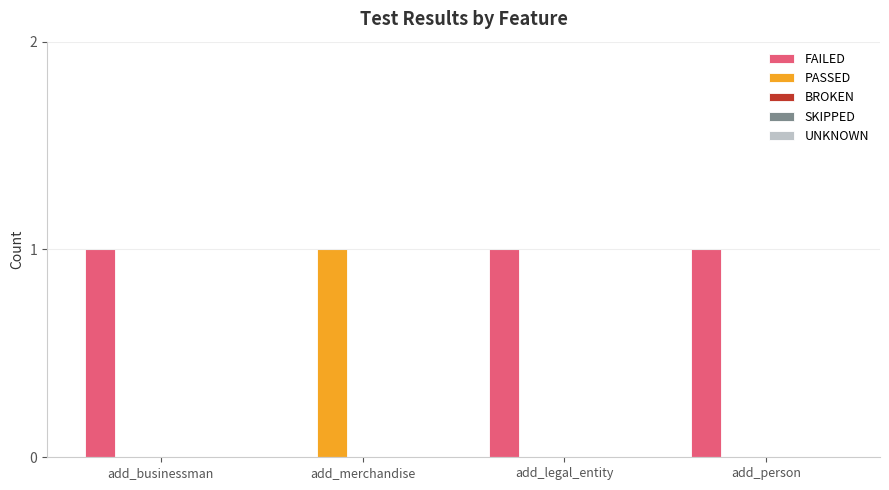

True or false: FAILED has a value of 1 at add_legal_entity.

True